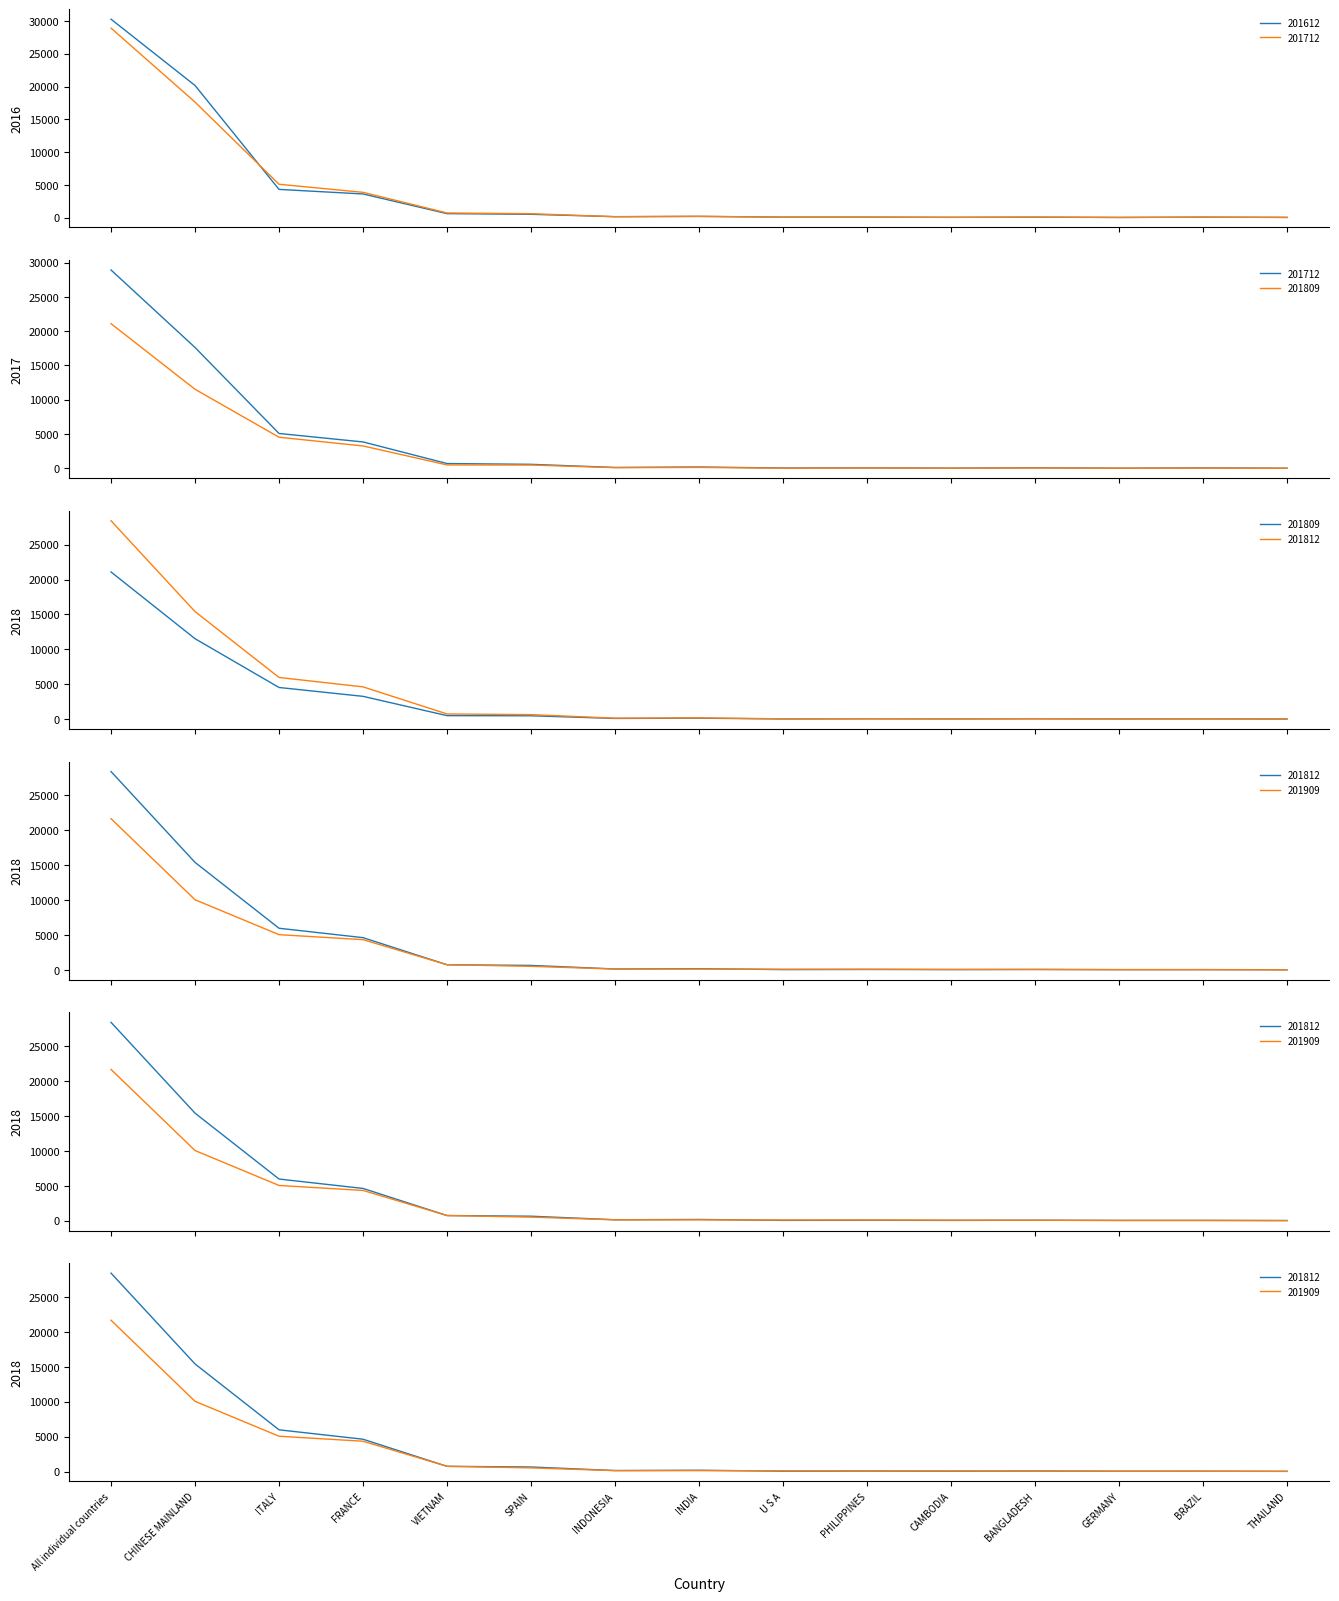

List the labels in order of 201909 value, smallest first.

THAILAND, BRAZIL, GERMANY, BANGLADESH, CAMBODIA, PHILIPPINES, U S A, INDIA, INDONESIA, SPAIN, VIETNAM, FRANCE, ITALY, CHINESE MAINLAND, All individual countries